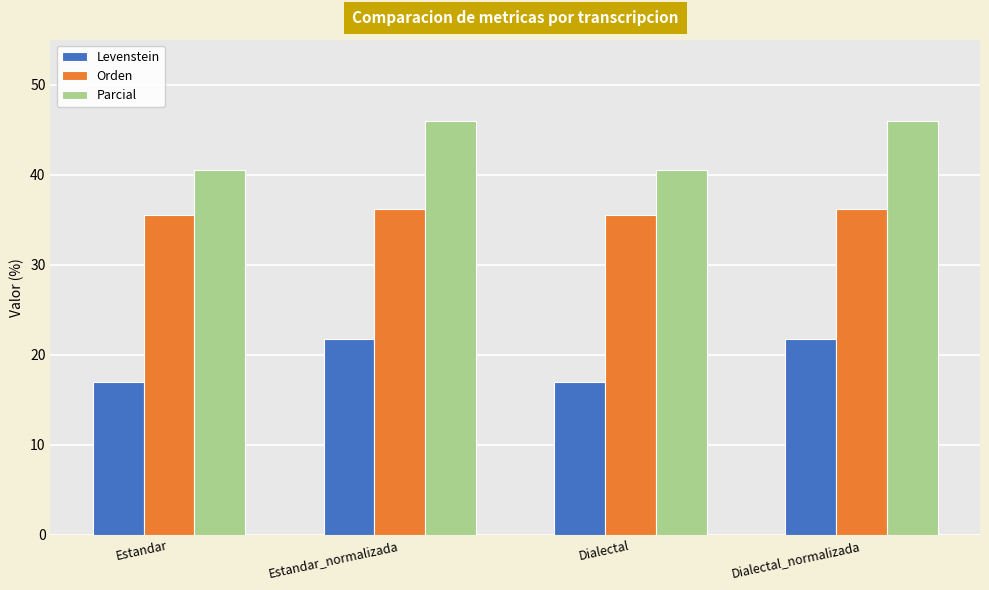

Is it true that Parcial equals 45.9 at Estandar_normalizada?

True